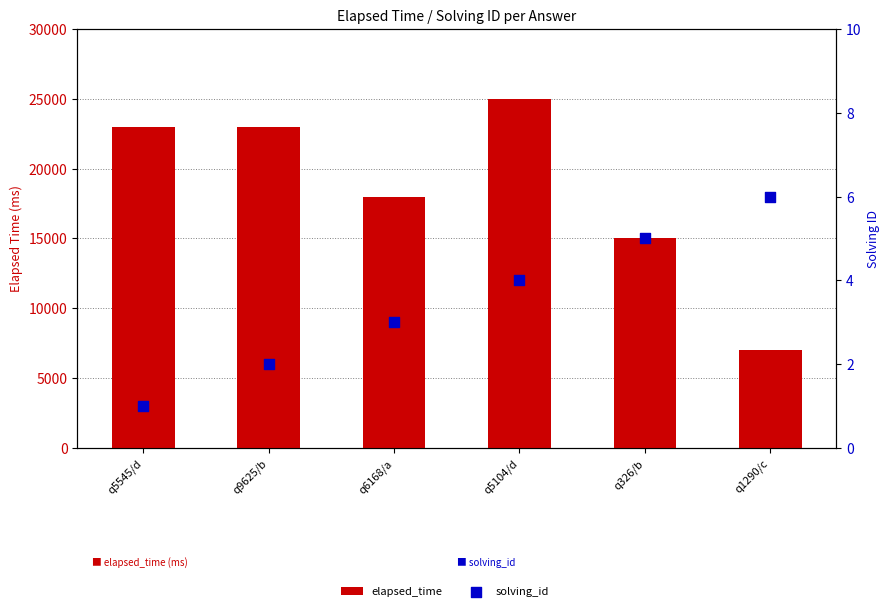

Is the value of elapsed_time at q6168/a greater than the value of solving_id at q9625/b?

Yes